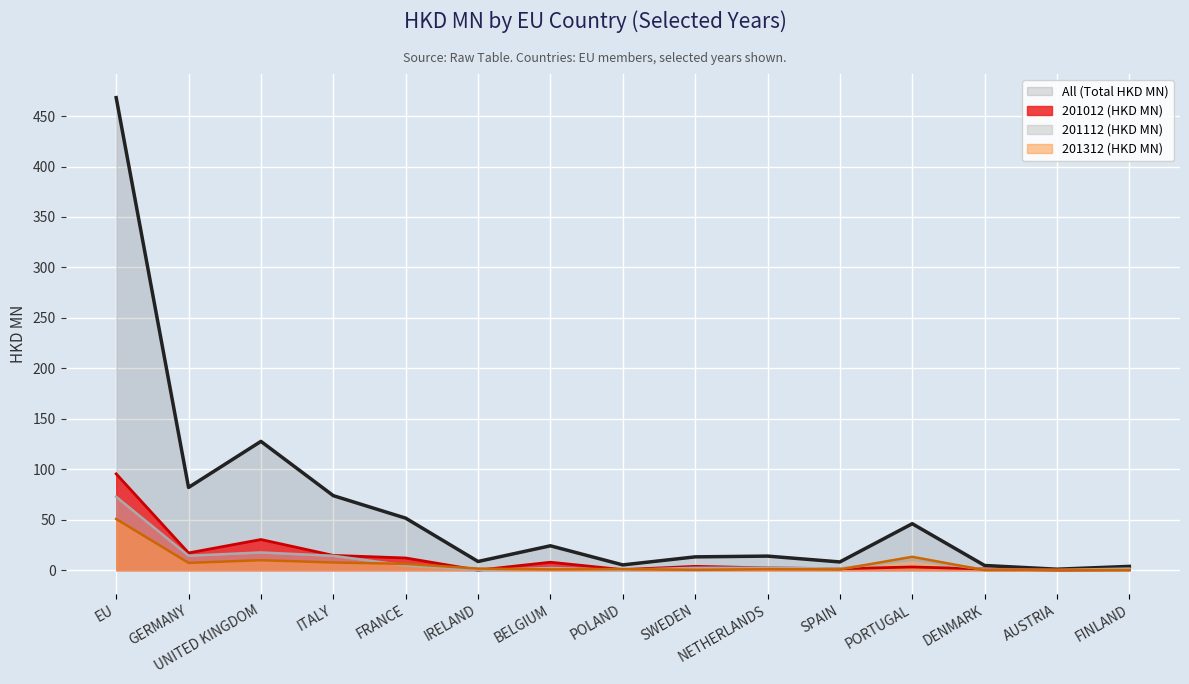

What is the greatest value displayed?

468.3